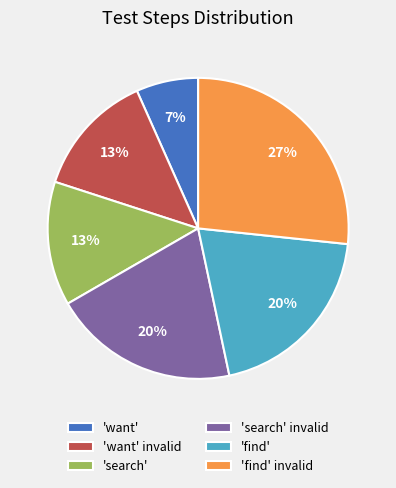

To the nearest percent, what percentage of the pie is 'find'?

20%